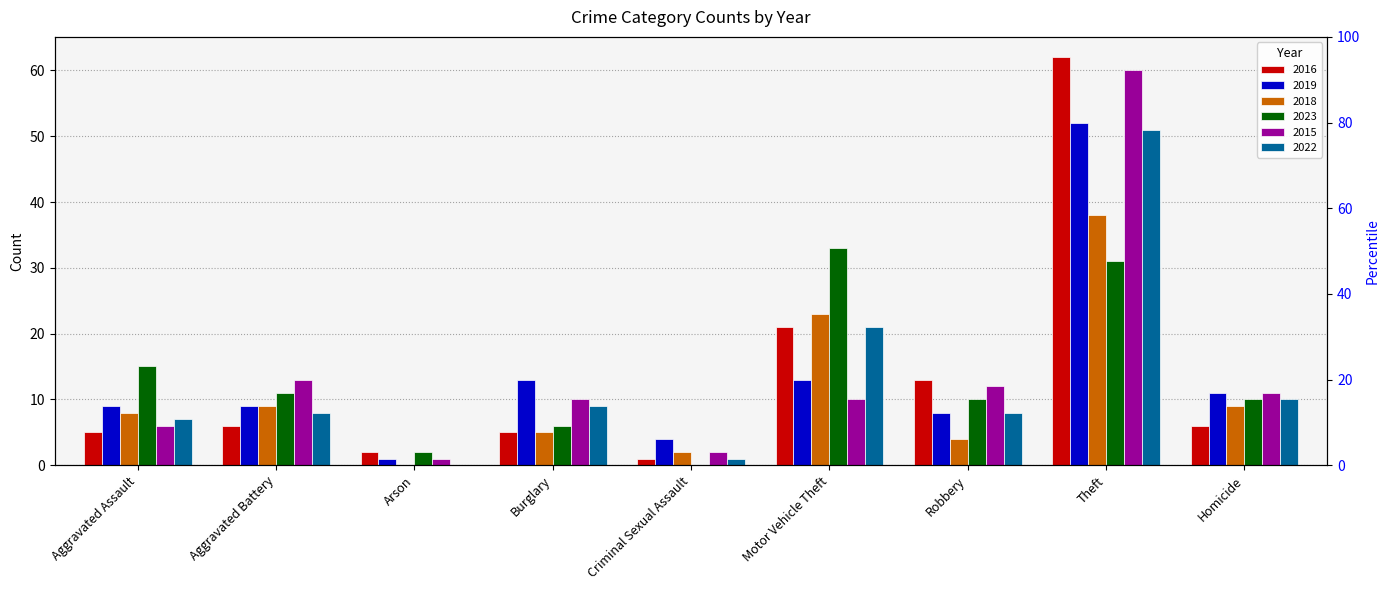

How many categories are shown in the chart?

9